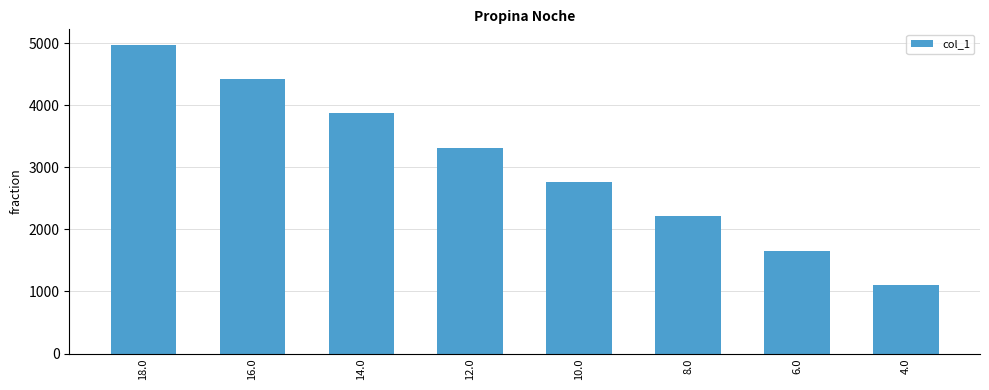

Read the value at 6.0.

1659.2